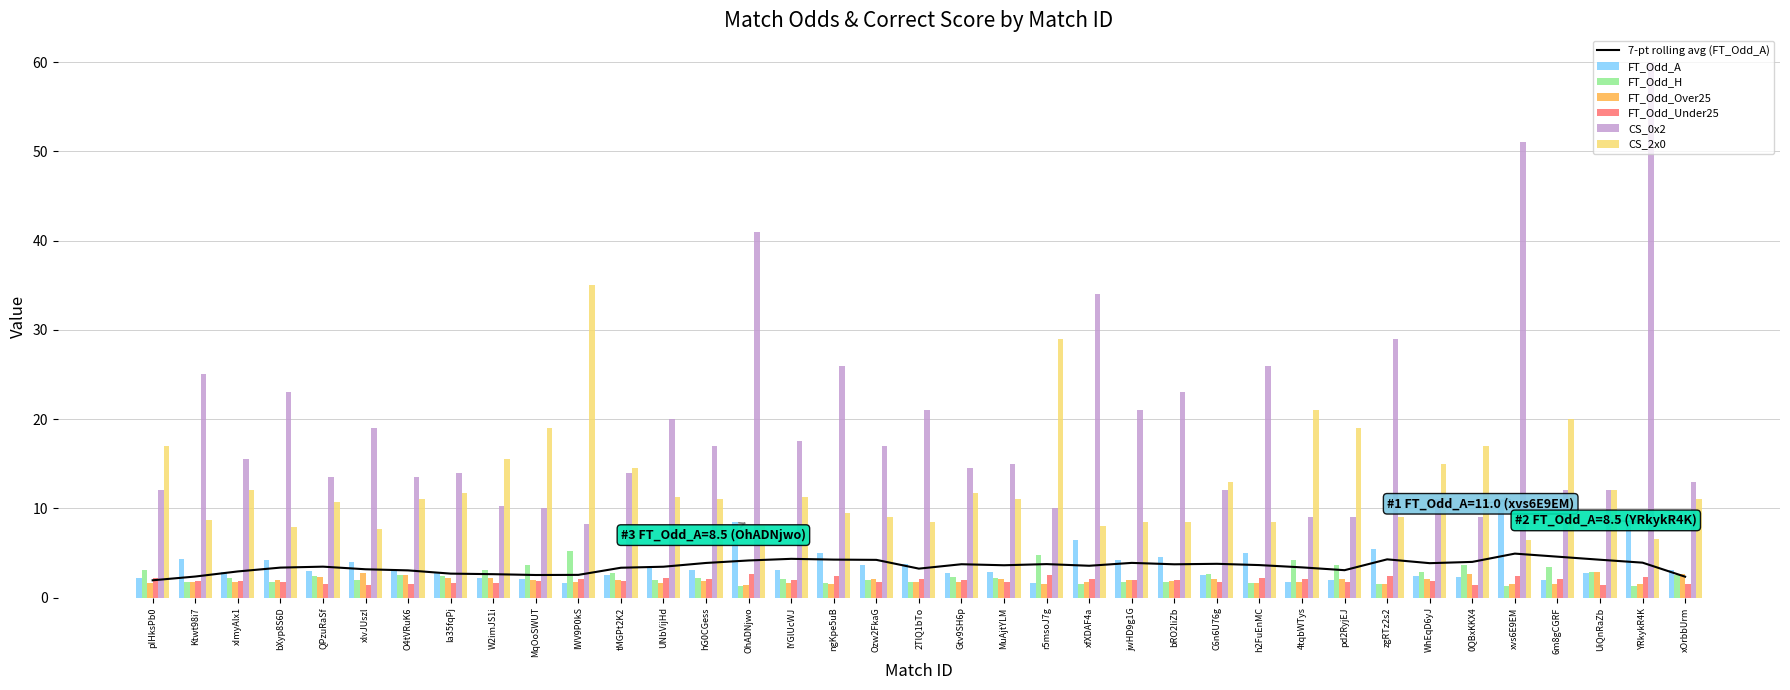

What is the value of the FT_Odd_A bar at the 29th from the left?

2.0